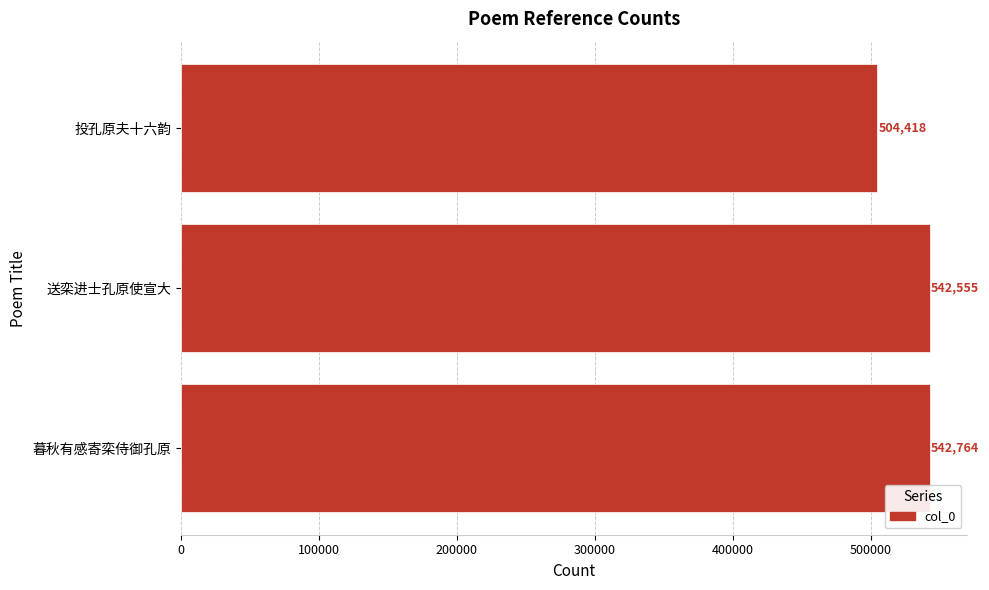

Which has a higher value, 暮秋有感寄栾侍御孔原 or 送栾进士孔原使宣大?

暮秋有感寄栾侍御孔原